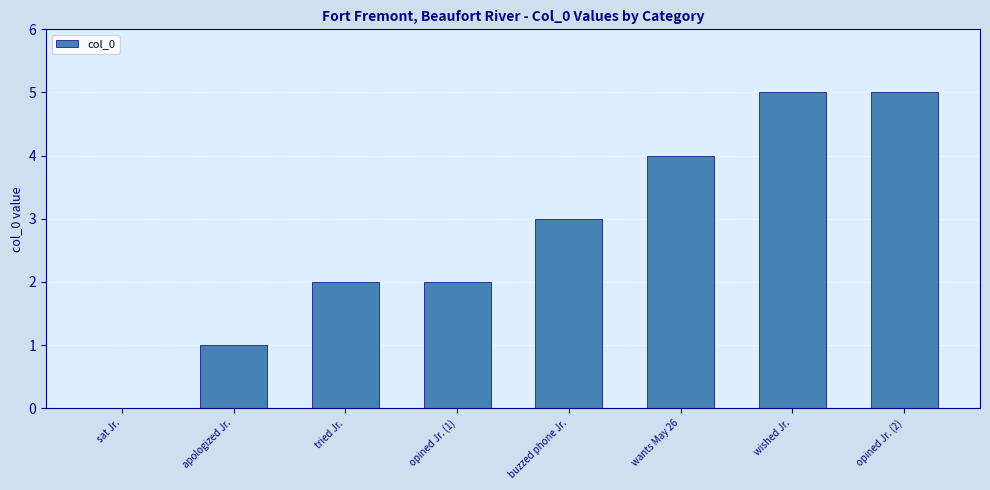

What is the maximum value shown in the chart?

5